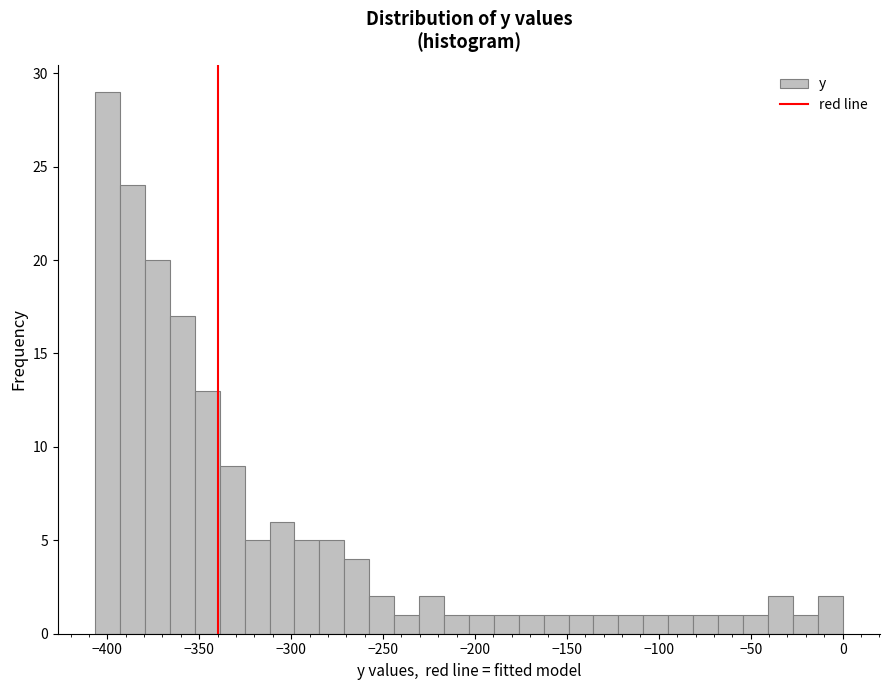

Around what value on the x-axis is the tallest bar? Give the approximate position of its centre, as read against the axis.

-400